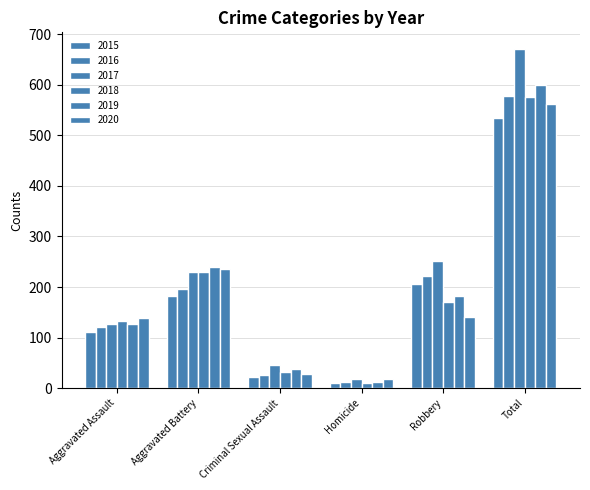

Reading left to right, extract all data points from this chart.

2015: Aggravated Assault=112	Aggravated Battery=183	Criminal Sexual Assault=23	Homicide=10	Robbery=206	Total=534
2016: Aggravated Assault=121	Aggravated Battery=196	Criminal Sexual Assault=26	Homicide=13	Robbery=221	Total=577
2017: Aggravated Assault=127	Aggravated Battery=229	Criminal Sexual Assault=45	Homicide=18	Robbery=251	Total=670
2018: Aggravated Assault=133	Aggravated Battery=229	Criminal Sexual Assault=33	Homicide=10	Robbery=171	Total=576
2019: Aggravated Assault=127	Aggravated Battery=240	Criminal Sexual Assault=38	Homicide=12	Robbery=183	Total=600
2020: Aggravated Assault=138	Aggravated Battery=236	Criminal Sexual Assault=28	Homicide=19	Robbery=141	Total=562